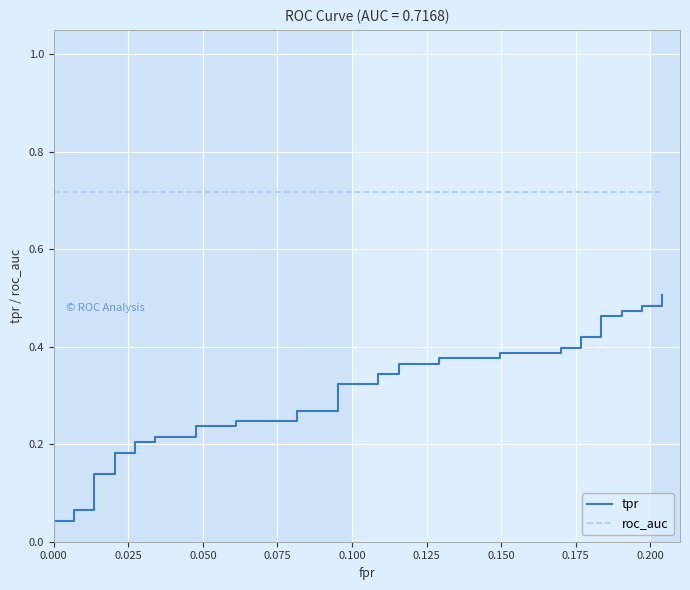

Is this an area chart (filled region under the line)?

No